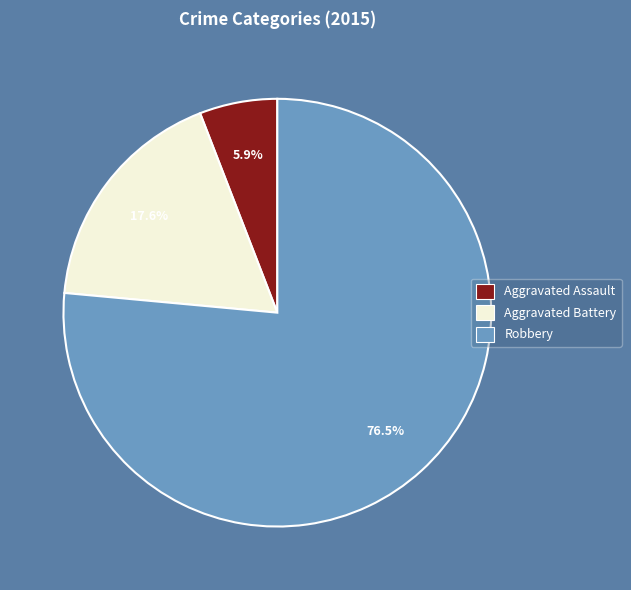

To the nearest percent, what portion does Aggravated Assault represent?

6%